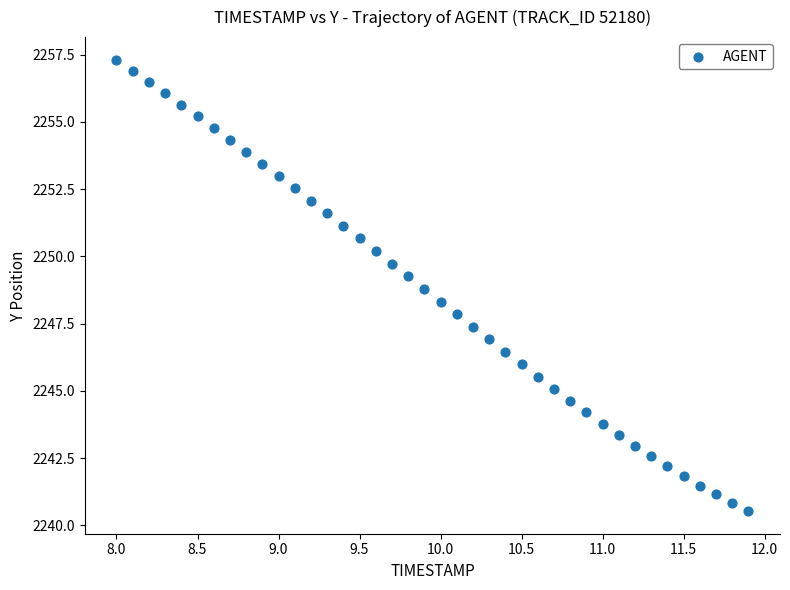

What is the range of Y values (max minus min)?

16.8